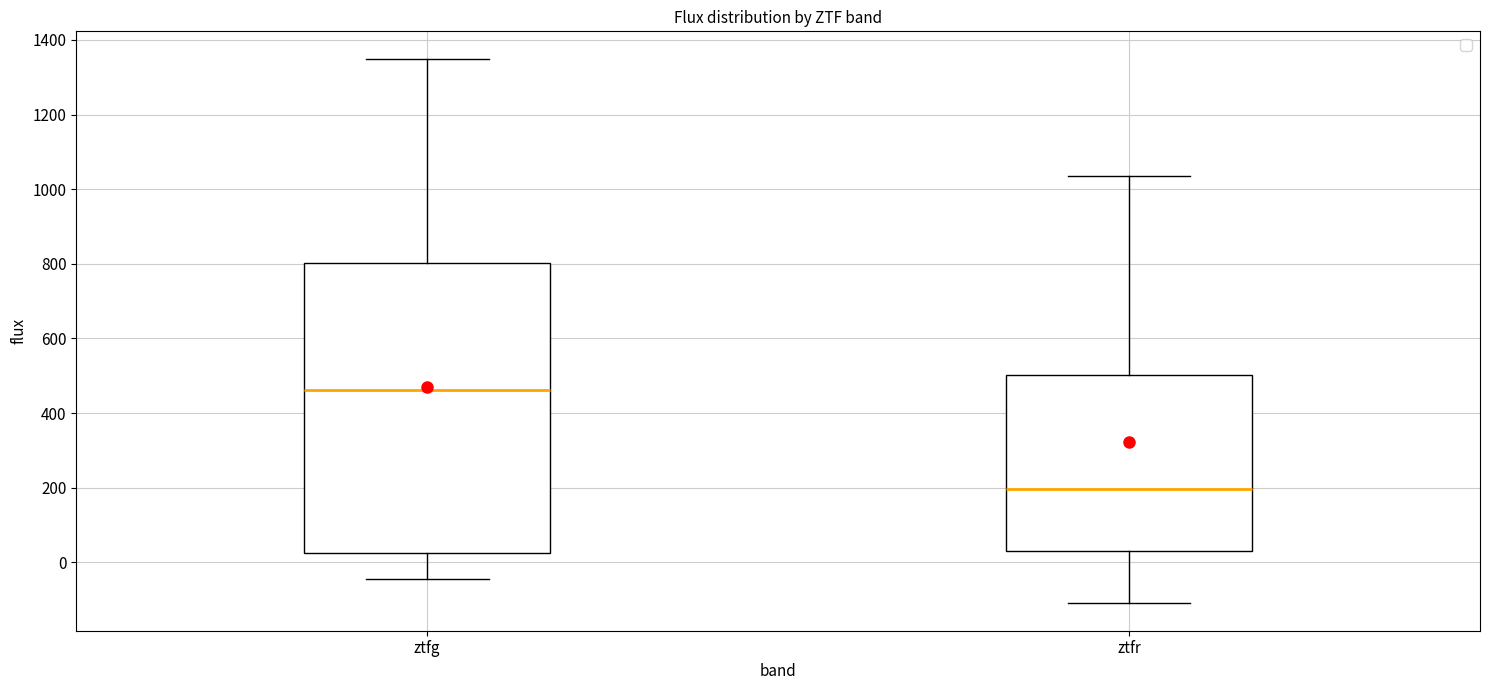

Comparing the boxes themselves (not the whiskers), which one is the tallest?

ztfg